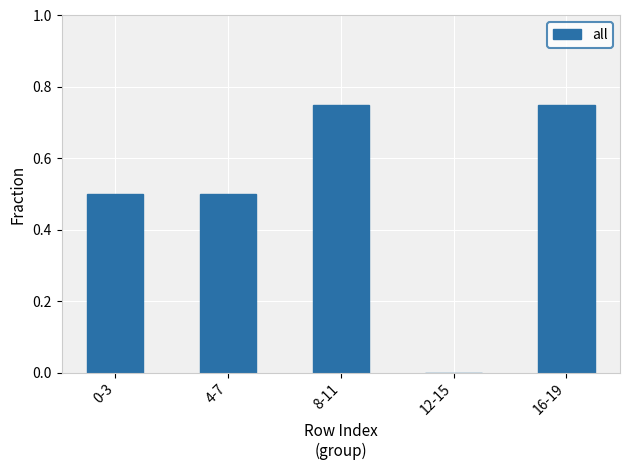

What is the sum of all values?

2.5